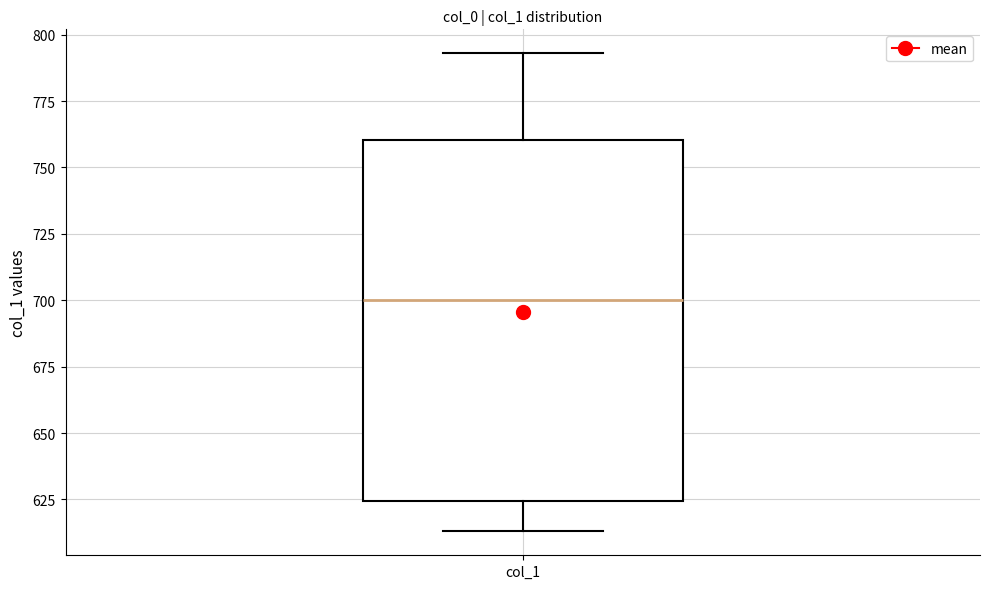

Where does the median line of the box for col_1 sit on the y-axis? The values are not printed on the chart, so give them approximately, as read against the axis.

700